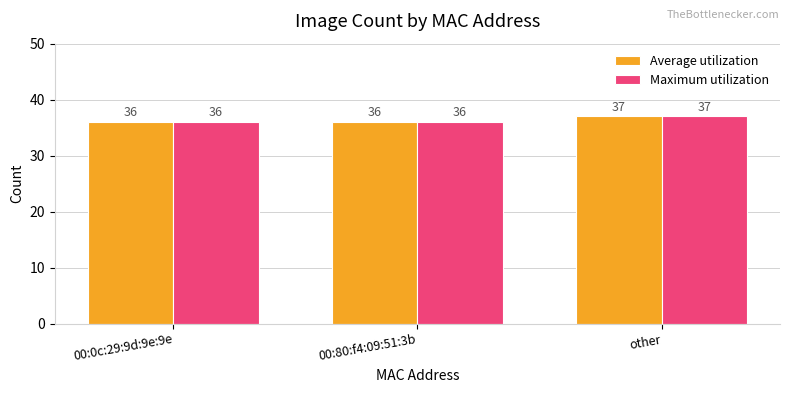

What is the total value across all series at other?

74